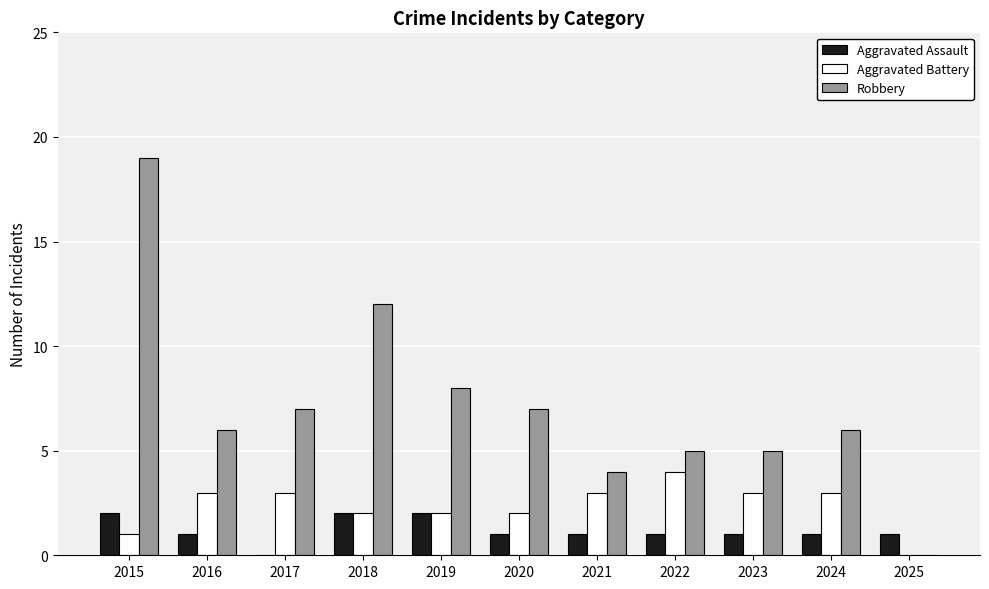

How many categories are shown in the chart?

11